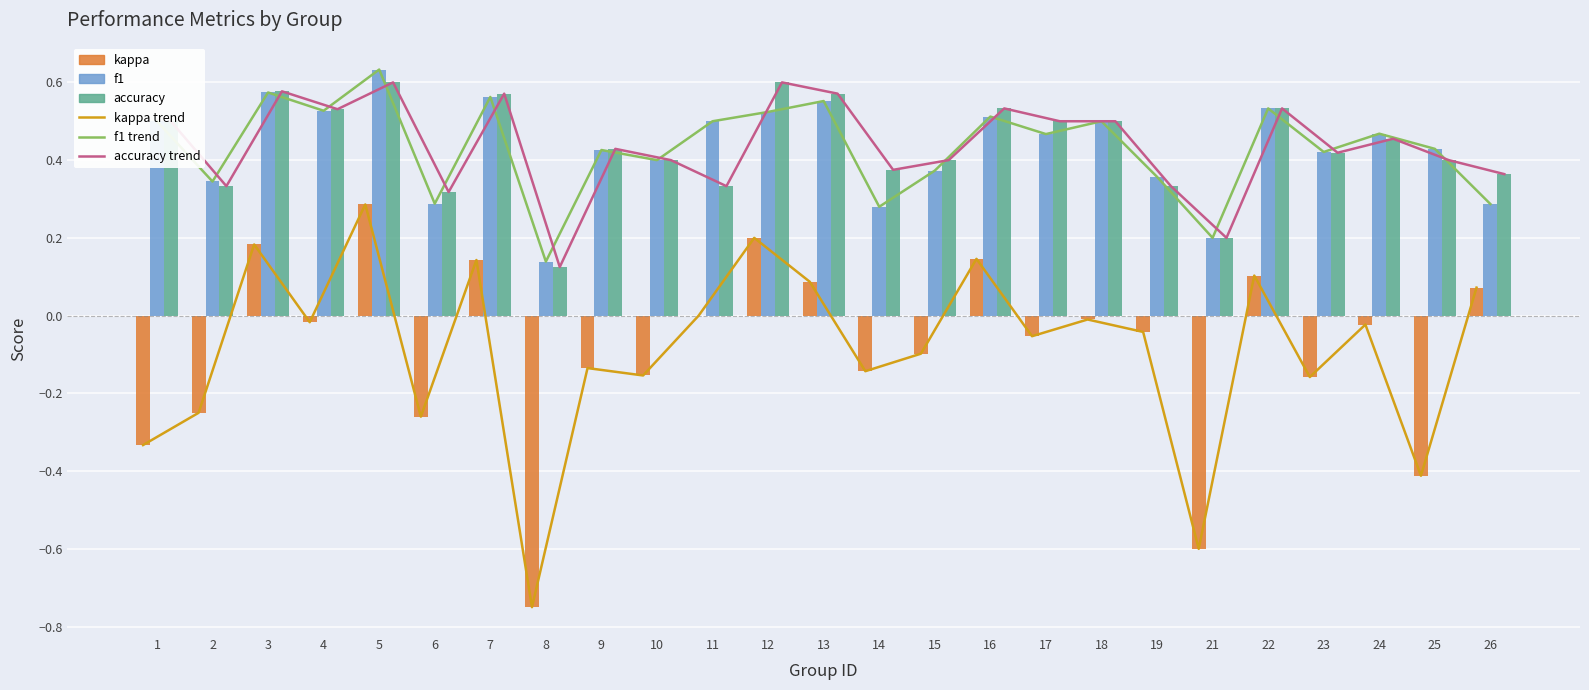

Reading right to left, what are all the values shown in this chart?

kappa trend: 0.1	-0.4	-0.0	-0.2	0.1	-0.6	-0.0	-0.0	-0.1	0.1	-0.1	-0.1	0.1	0.2	0.0	-0.2	-0.1	-0.8	0.1	-0.3	0.3	-0.0	0.2	-0.2	-0.3
f1 trend: 0.3	0.4	0.5	0.4	0.5	0.2	0.4	0.5	0.5	0.5	0.4	0.3	0.6	0.5	0.5	0.4	0.4	0.1	0.6	0.3	0.6	0.5	0.6	0.3	0.5
accuracy trend: 0.4	0.4	0.5	0.4	0.5	0.2	0.3	0.5	0.5	0.5	0.4	0.4	0.6	0.6	0.3	0.4	0.4	0.1	0.6	0.3	0.6	0.5	0.6	0.3	0.5
kappa: 0.1	-0.4	-0.0	-0.2	0.1	-0.6	-0.0	-0.0	-0.1	0.1	-0.1	-0.1	0.1	0.2	0.0	-0.2	-0.1	-0.8	0.1	-0.3	0.3	-0.0	0.2	-0.2	-0.3
f1: 0.3	0.4	0.5	0.4	0.5	0.2	0.4	0.5	0.5	0.5	0.4	0.3	0.6	0.5	0.5	0.4	0.4	0.1	0.6	0.3	0.6	0.5	0.6	0.3	0.5
accuracy: 0.4	0.4	0.5	0.4	0.5	0.2	0.3	0.5	0.5	0.5	0.4	0.4	0.6	0.6	0.3	0.4	0.4	0.1	0.6	0.3	0.6	0.5	0.6	0.3	0.5